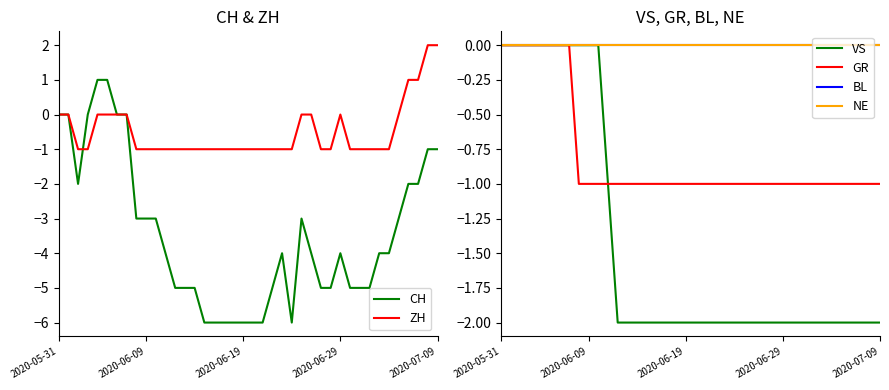

Reading left to right, list all the values displayed in this chart.

CH: 0	0	-2	0	1	1	0	0	-3	-3	-3	-4	-5	-5	-5	-6	-6	-6	-6	-6	-6	-6	-5	-4	-6	-3	-4	-5	-5	-4	-5	-5	-5	-4	-4	-3	-2	-2	-1	-1
ZH: 0	0	-1	-1	0	0	0	0	-1	-1	-1	-1	-1	-1	-1	-1	-1	-1	-1	-1	-1	-1	-1	-1	-1	0	0	-1	-1	0	-1	-1	-1	-1	-1	0	1	1	2	2
VS: 0	0	0	0	0	0	0	0	0	0	0	-1	-2	-2	-2	-2	-2	-2	-2	-2	-2	-2	-2	-2	-2	-2	-2	-2	-2	-2	-2	-2	-2	-2	-2	-2	-2	-2	-2	-2
GR: 0	0	0	0	0	0	0	0	-1	-1	-1	-1	-1	-1	-1	-1	-1	-1	-1	-1	-1	-1	-1	-1	-1	-1	-1	-1	-1	-1	-1	-1	-1	-1	-1	-1	-1	-1	-1	-1
BL: 0	0	0	0	0	0	0	0	0	0	0	0	0	0	0	0	0	0	0	0	0	0	0	0	0	0	0	0	0	0	0	0	0	0	0	0	0	0	0	0
NE: 0	0	0	0	0	0	0	0	0	0	0	0	0	0	0	0	0	0	0	0	0	0	0	0	0	0	0	0	0	0	0	0	0	0	0	0	0	0	0	0